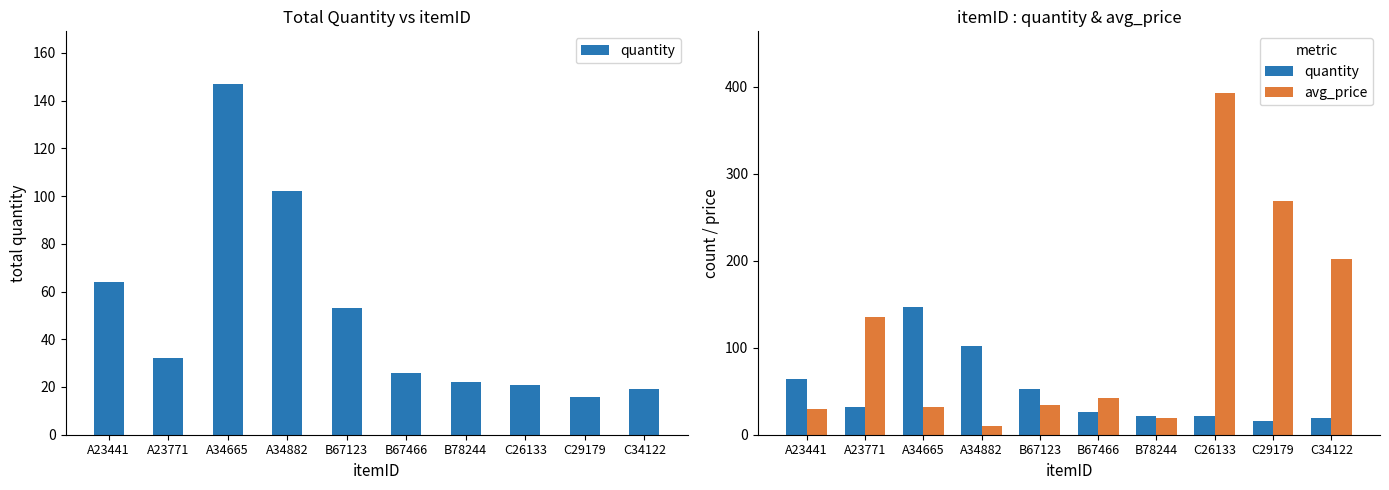

What is the label of the 2nd bar from the right?

C29179